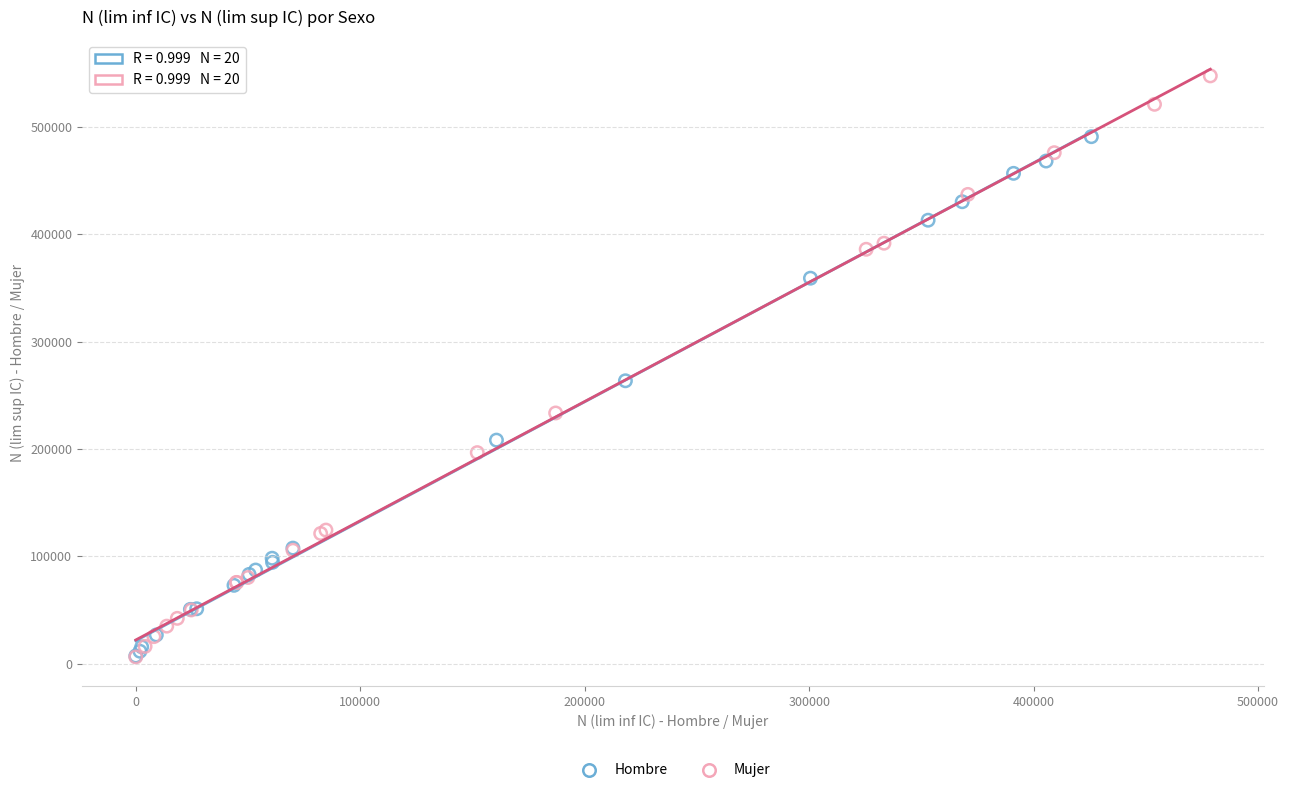

Which series contains the highest Y value?

Mujer